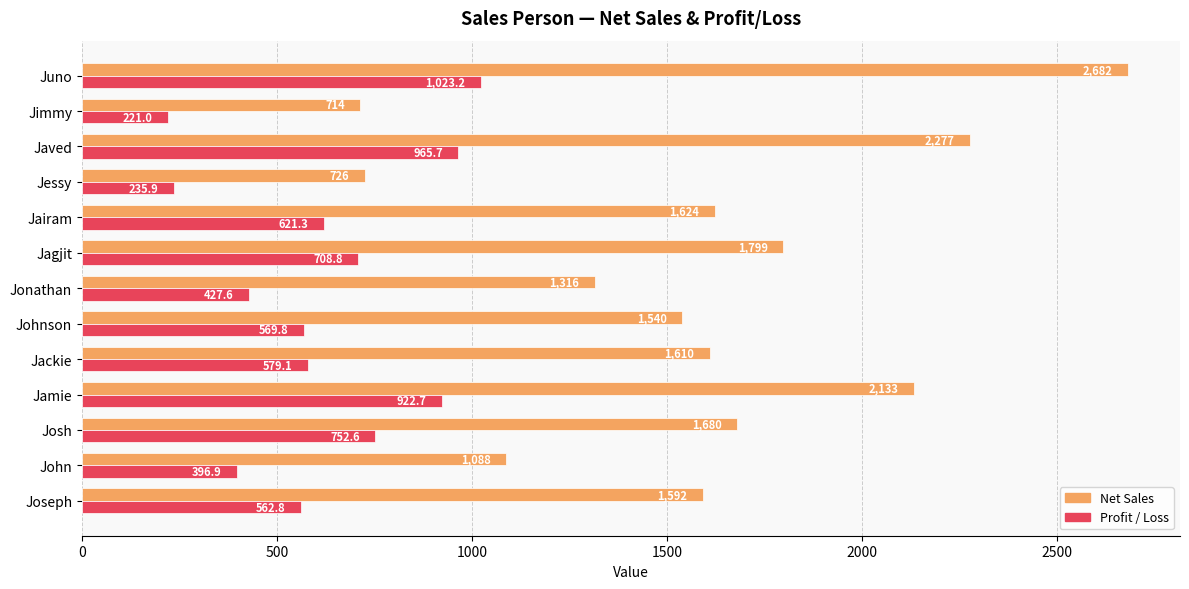

Which category has the highest value in the Net Sales series?

Juno